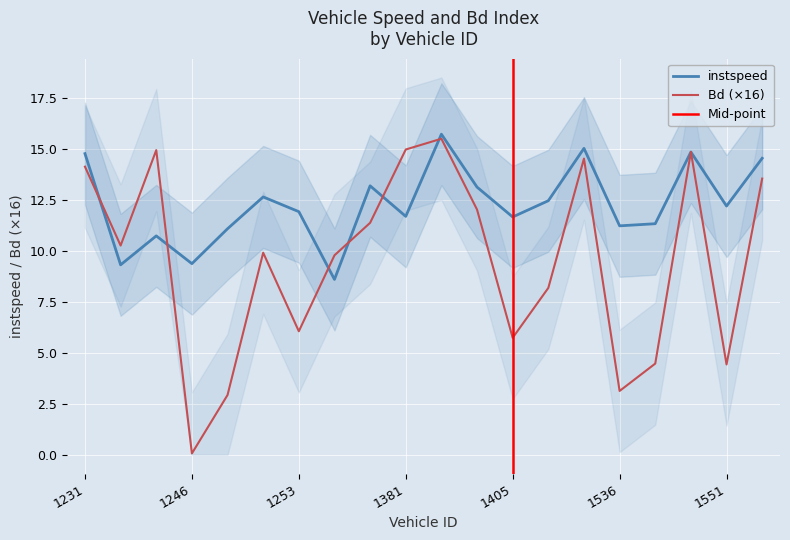

True or false: Bd has more than 0 points higher than both neighbors.

True